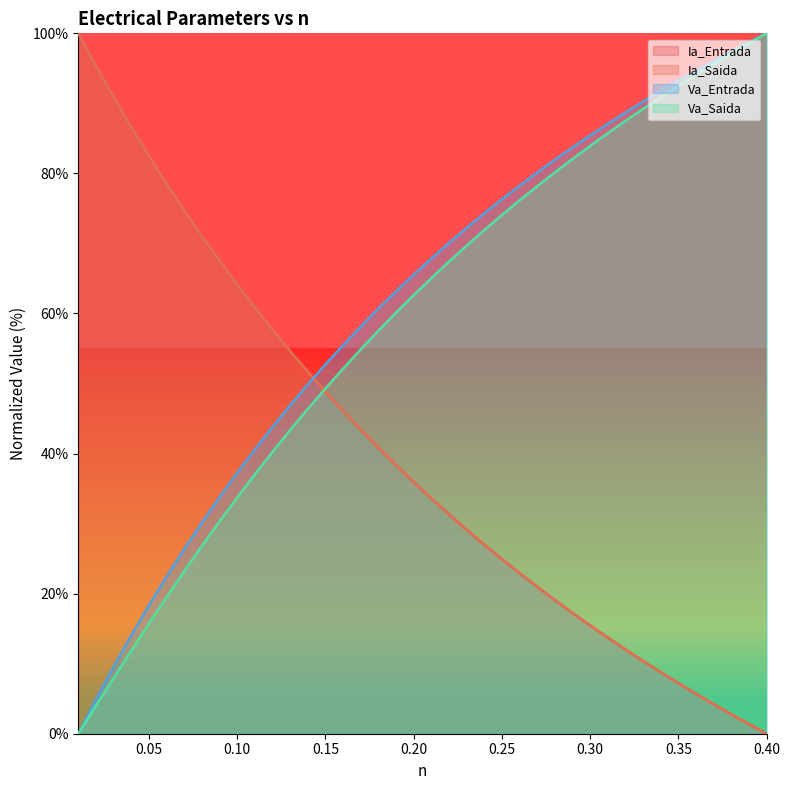

Between 0.05 and 0.17, which series saw the biggest shift?

Ia_Entrada